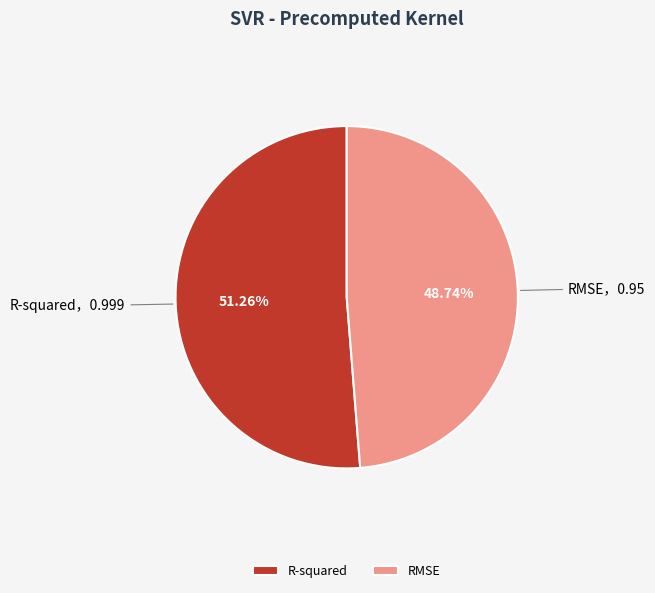

To the nearest percent, what portion does R-squared represent?

51%